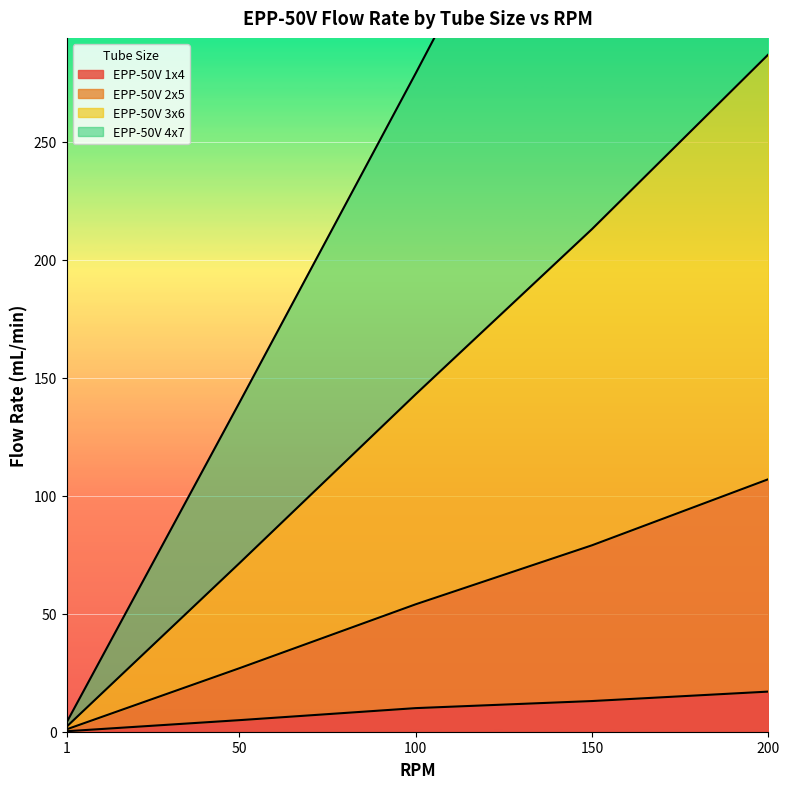

True or false: EPP-50V 2x5 and EPP-50V 3x6 cross at least once.

False